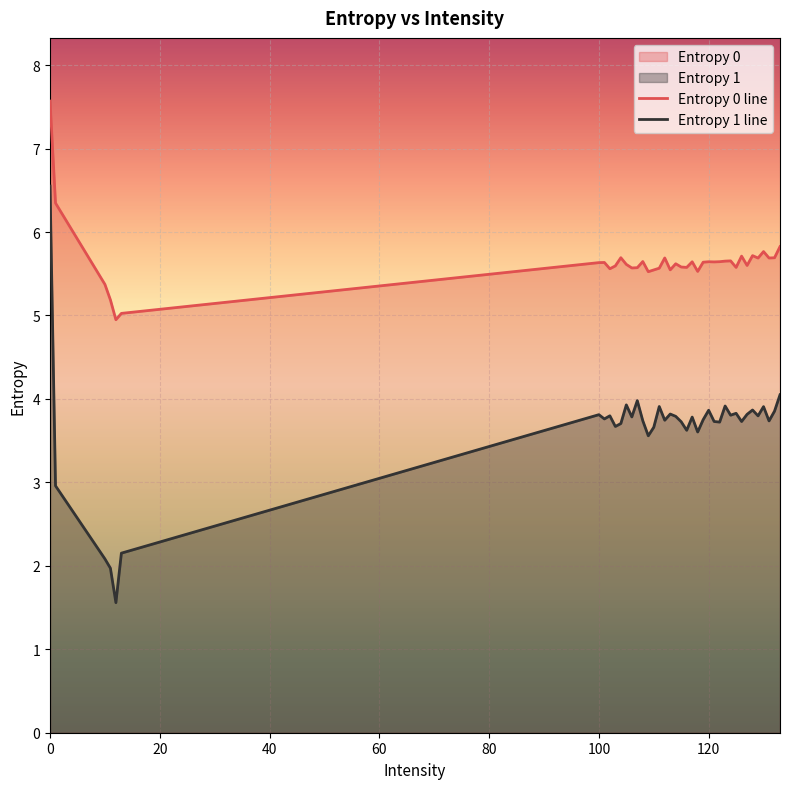

Which series has the widest spread of values?

Entropy 1 line